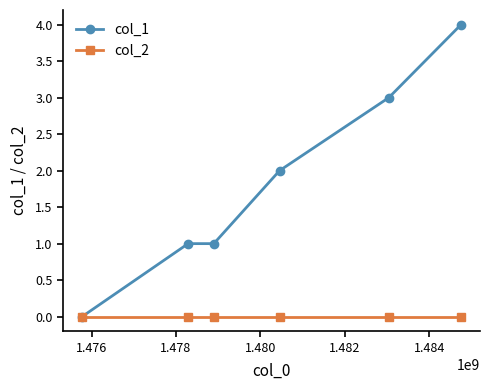

Is this an area chart (filled region under the line)?

No